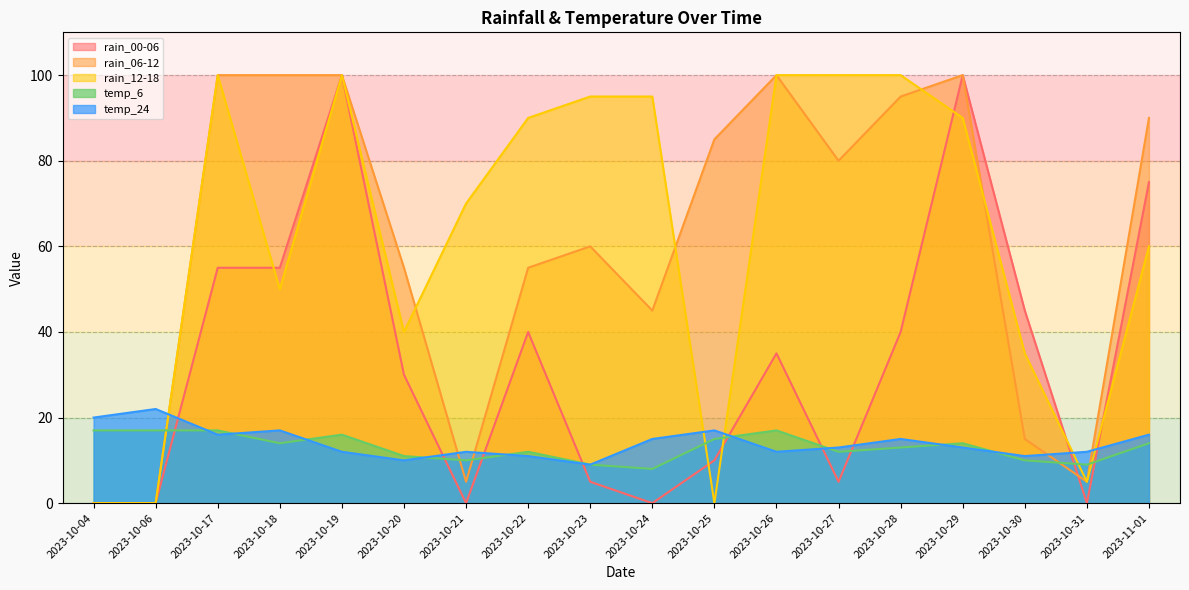

What is the approximate value of temp_6 at 2023-10-23?

9